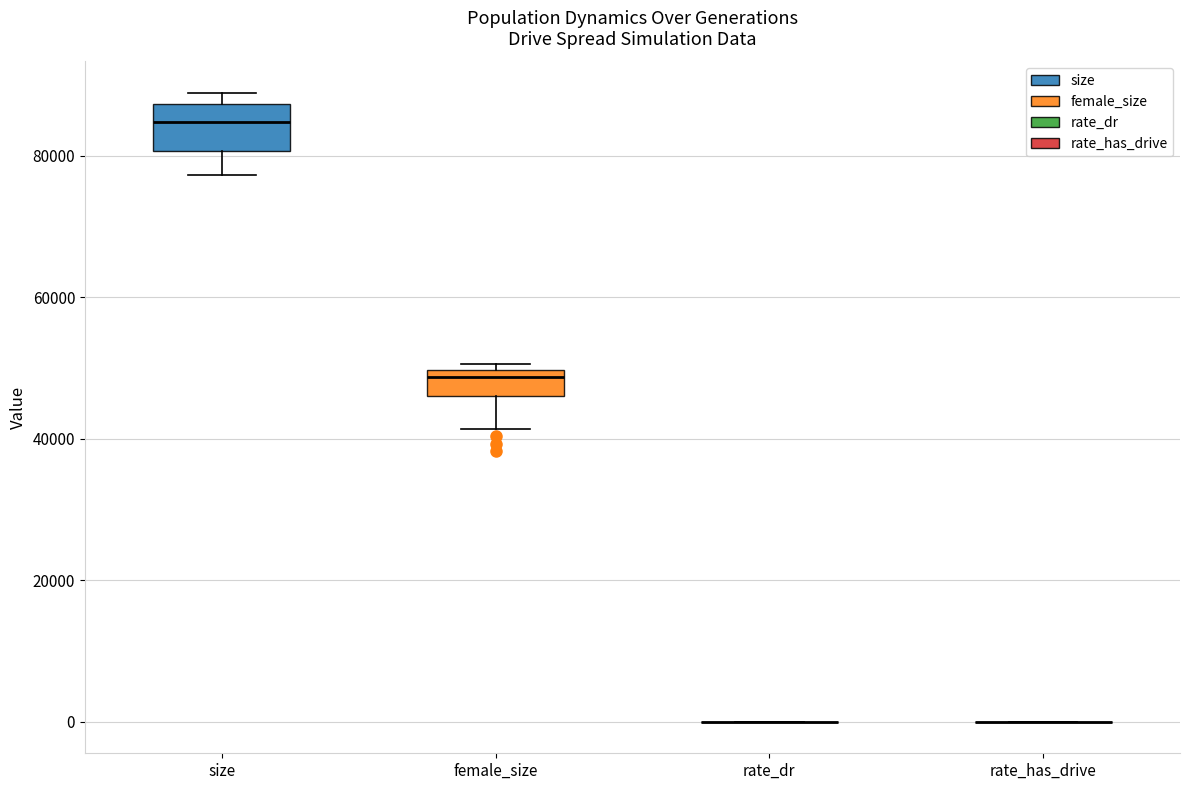

Comparing the boxes themselves (not the whiskers), which one is the tallest?

size